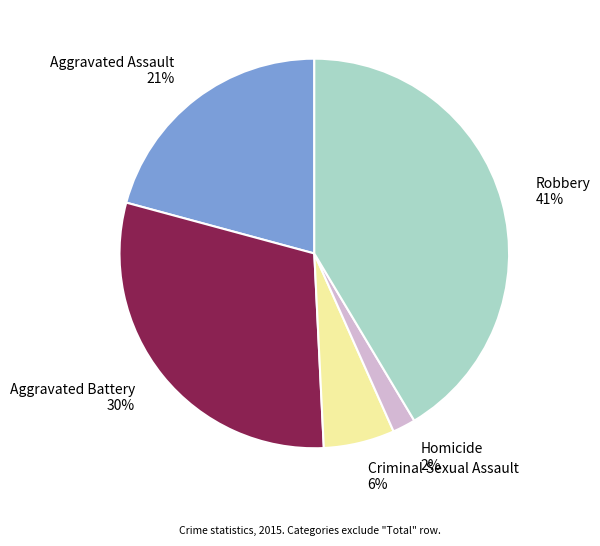

To the nearest percent, what portion does Homicide represent?

2%